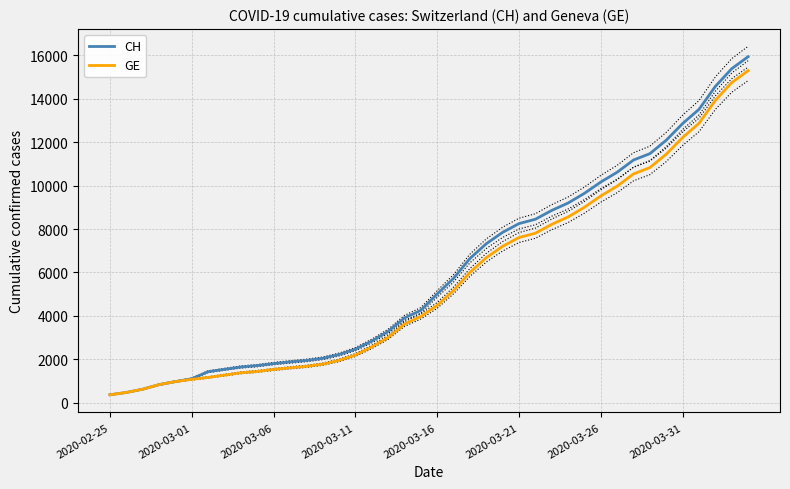

Reading left to right, list all the values displayed in this chart.

CH: 375	479	630	840	981	1113	1436	1544	1652	1715	1809	1885	1952	2051	2226	2472	2845	3291	3908	4259	5012	5731	6644	7323	7847	8249	8449	8855	9196	9642	10162	10613	11175	11467	12086	12852	13505	14561	15375	15926
GE: 375	479	630	840	981	1083	1171	1278	1384	1447	1538	1614	1681	1780	1955	2201	2574	3010	3627	3978	4485	5174	6002	6681	7205	7607	7807	8213	8554	9000	9520	9971	10533	10825	11444	12210	12863	13919	14733	15284